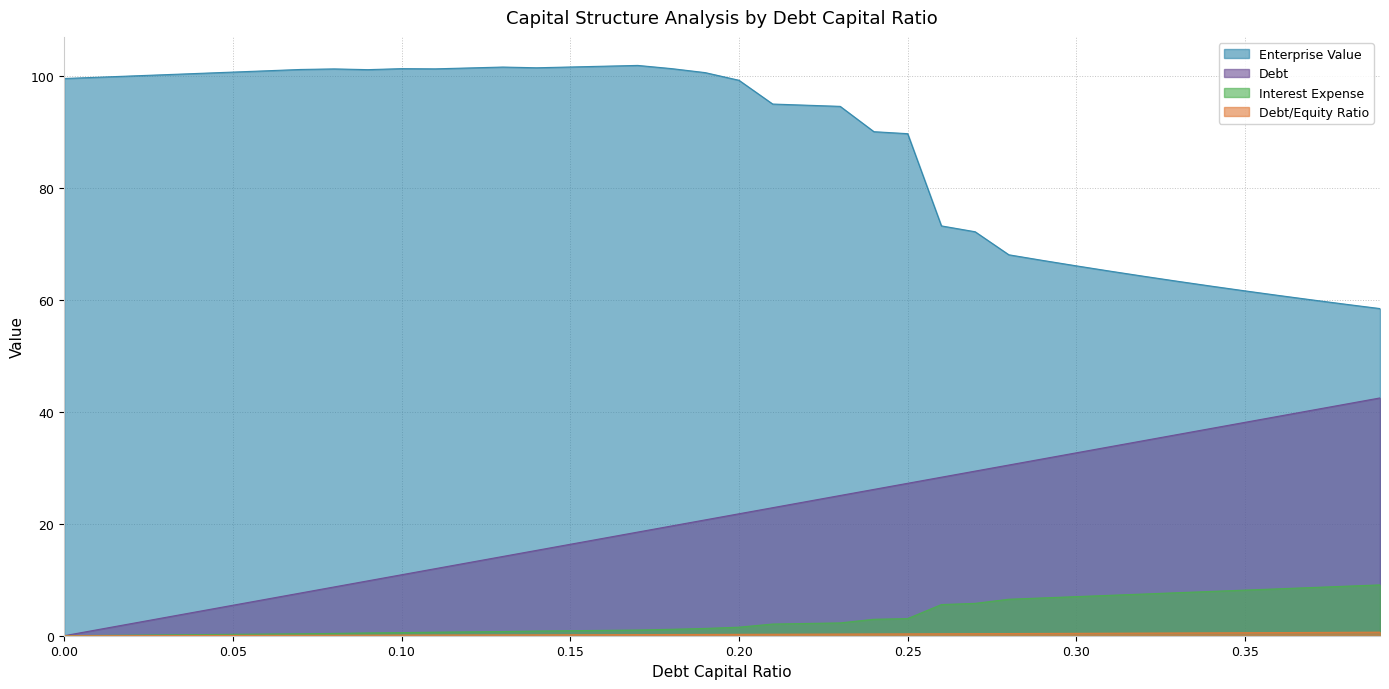

Which series has the widest spread of values?

enterprise_value